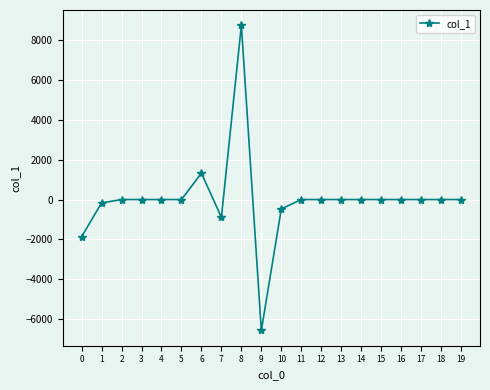

What is the average value?

5.6